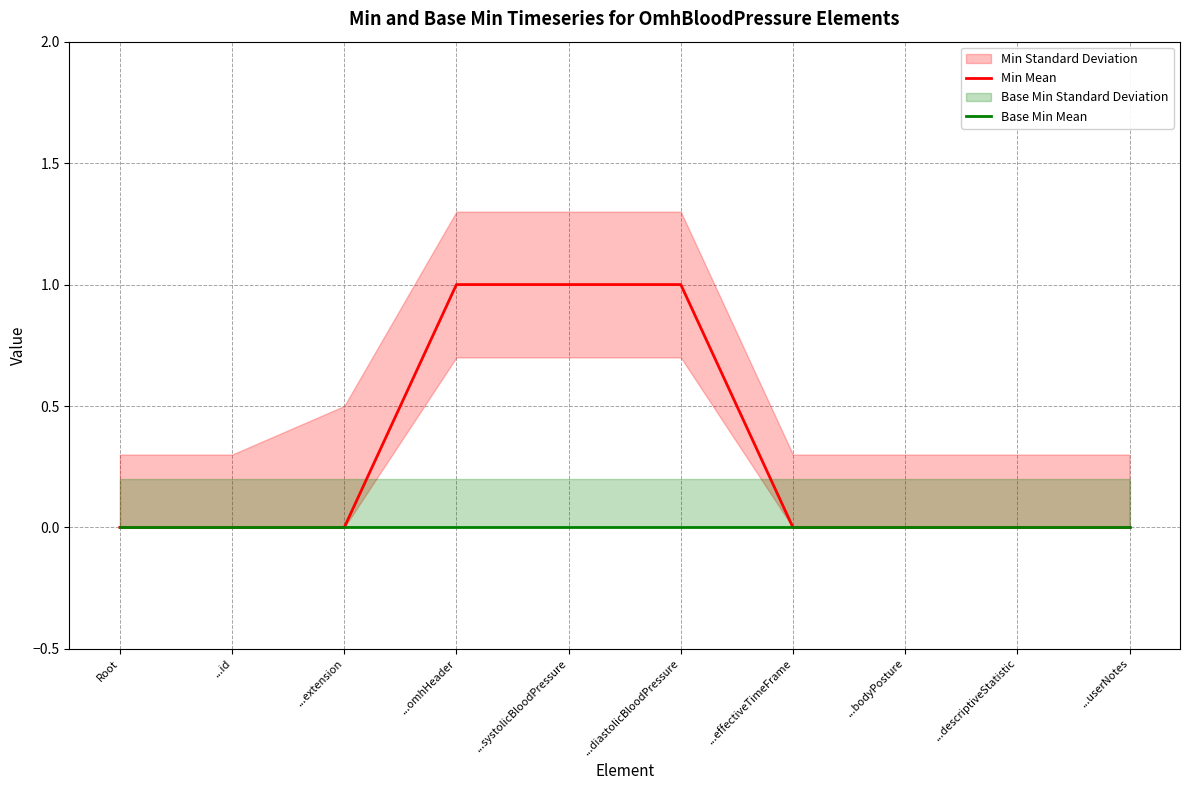

True or false: Min Mean and Base Min Mean cross at least once.

False